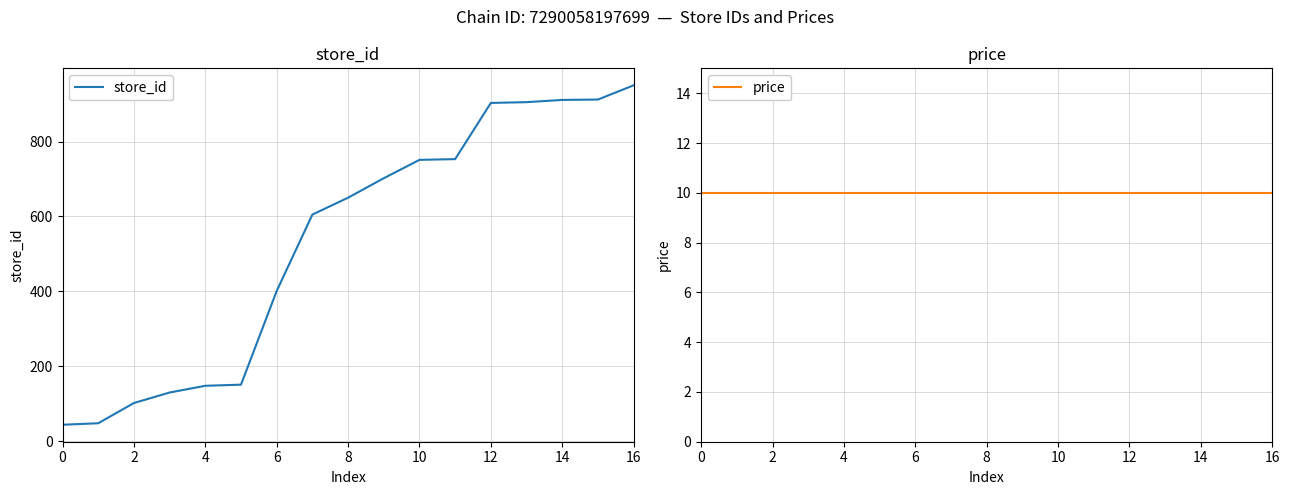

The value of store_id at 16 is 950. True or false?

True